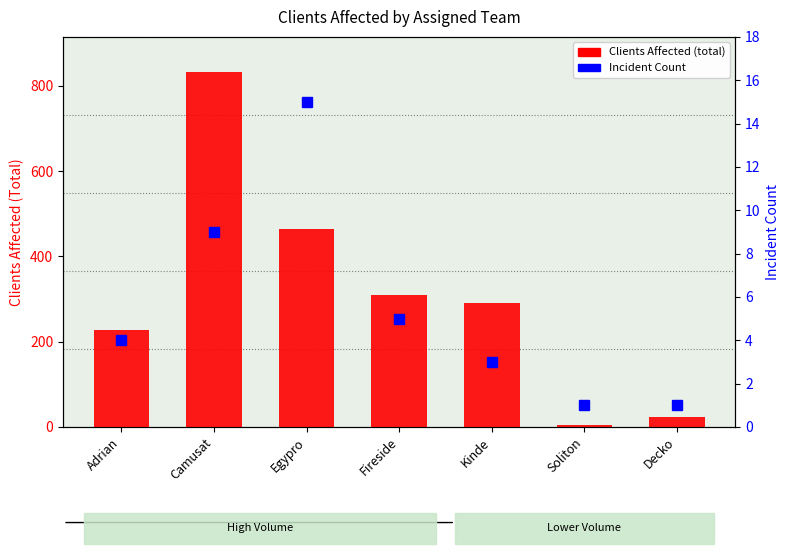

Is the value of Incident Count at Camusat greater than the value of Clients Affected (total) at Fireside?

No